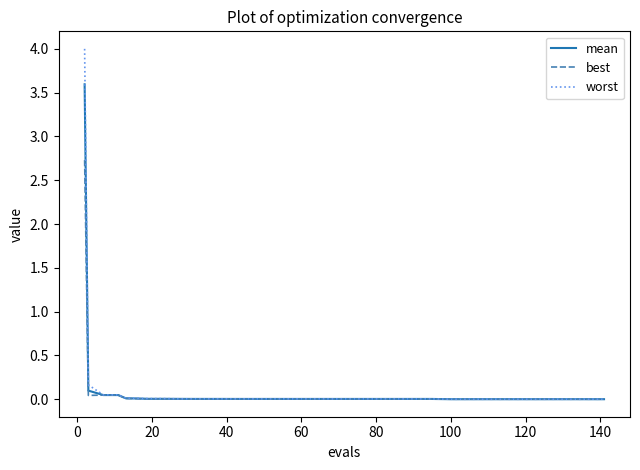

Rank the series by their maximum value, from lowest to highest.

best, mean, worst